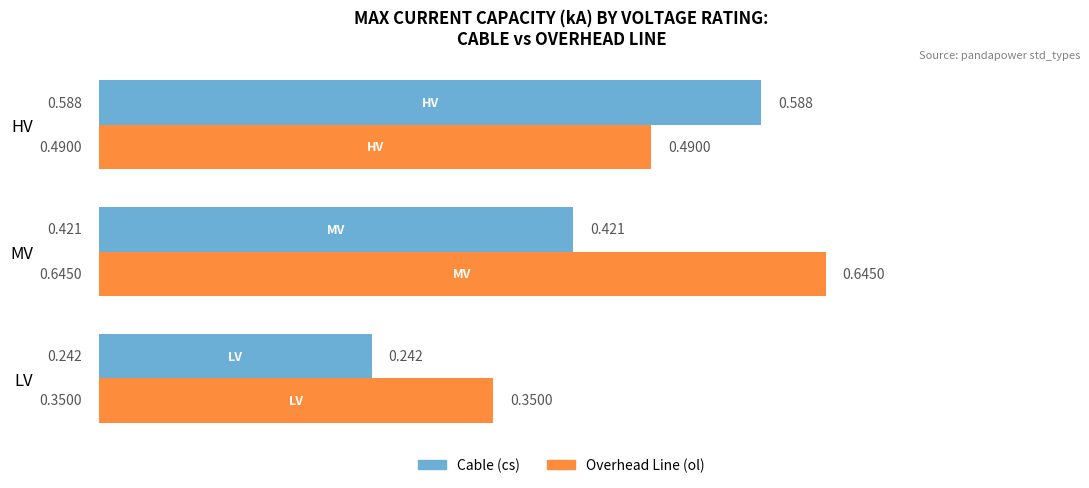

List the series in order of their overall mean, highest first.

Overhead Line (ol), Cable (cs)